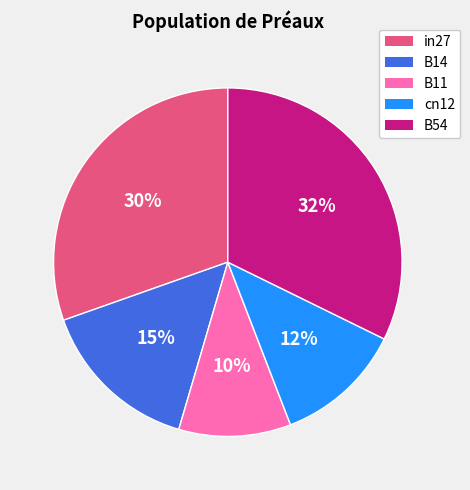

How many slices are in this pie chart?

5